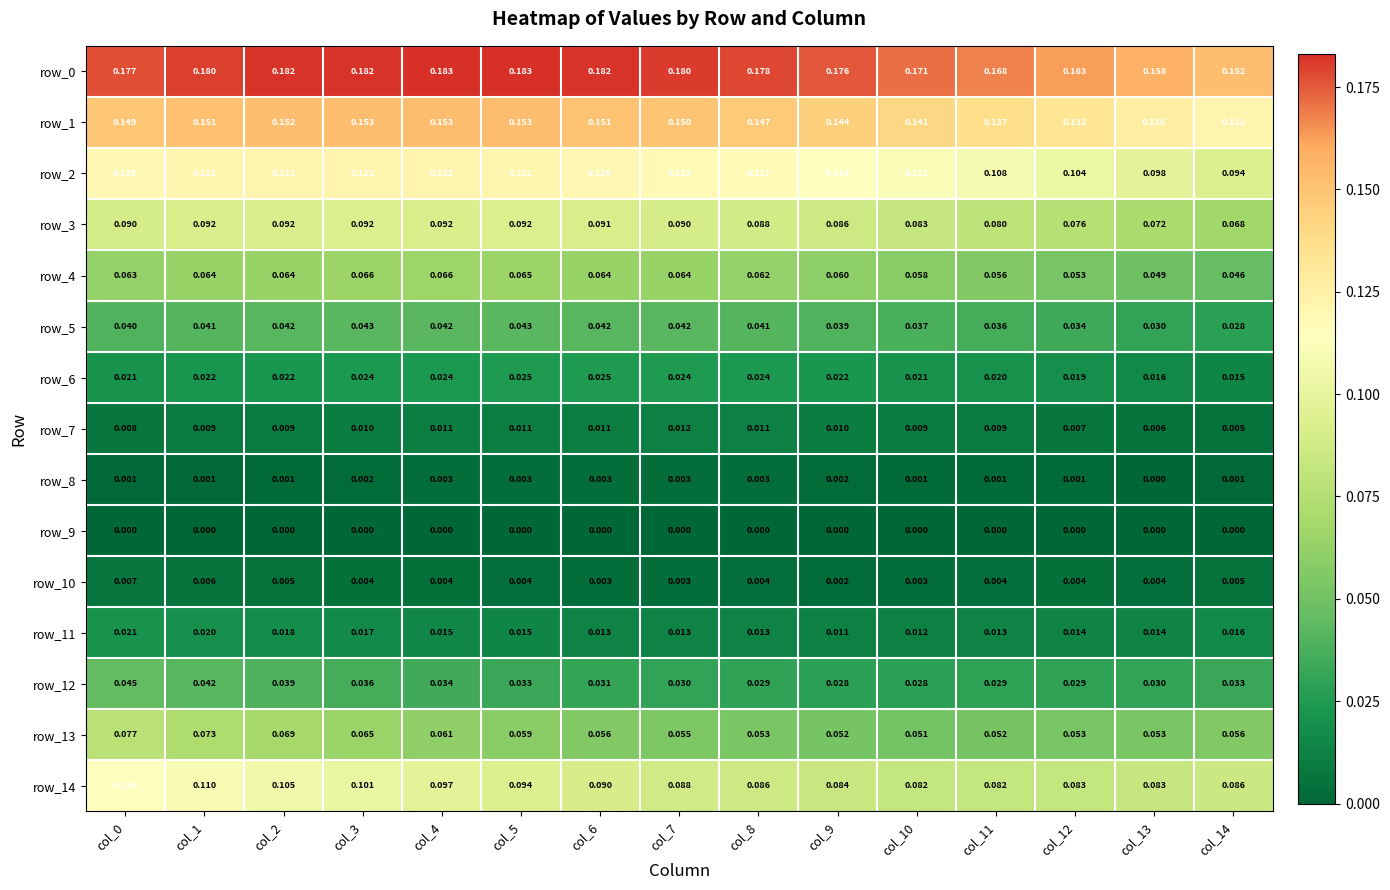

Which category has the lowest value in the row_0 series?

col_14